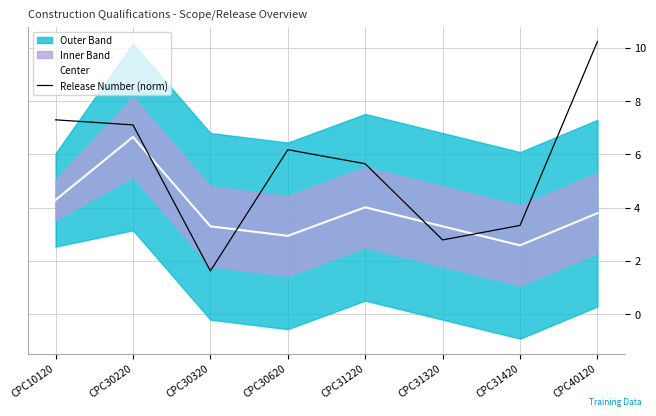

Reading left to right, extract all data points from this chart.

Center: 4.3	6.6	3.3	2.9	4.0	3.3	2.6	3.8
Release Number (norm): 7.3	7.1	1.6	6.2	5.6	2.8	3.3	10.2